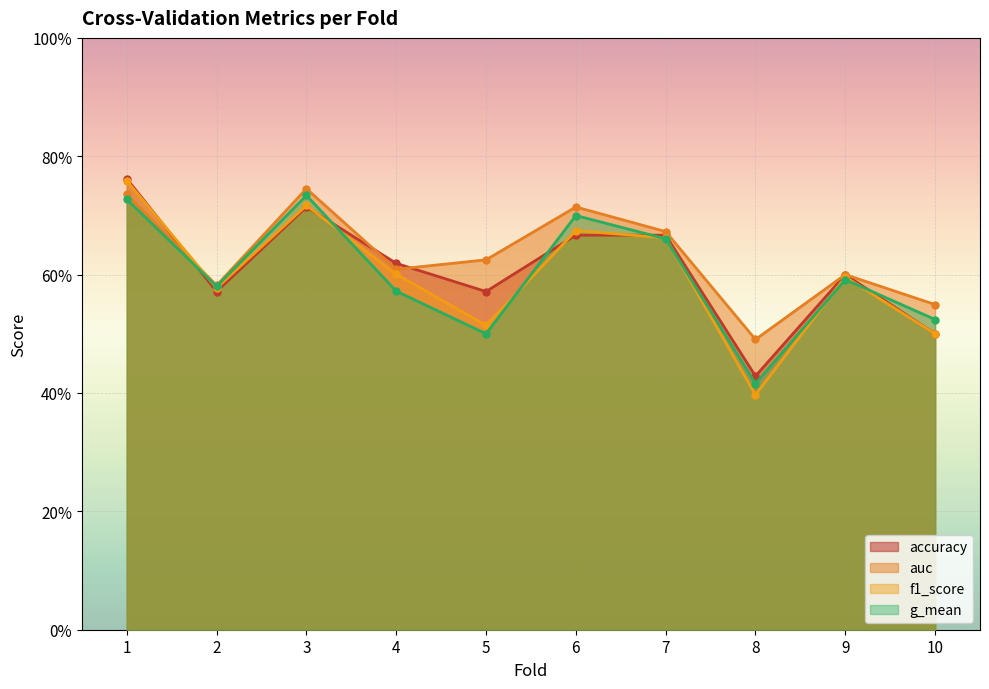

What is the difference between the second highest and second lowest values in the f1_score series?

0.2